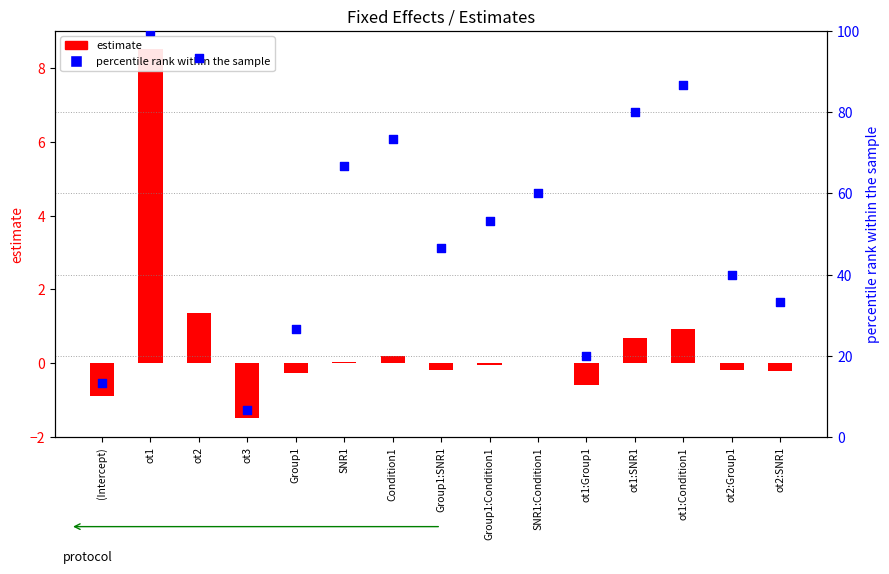

Which series has the largest total across all categories?

percentile rank